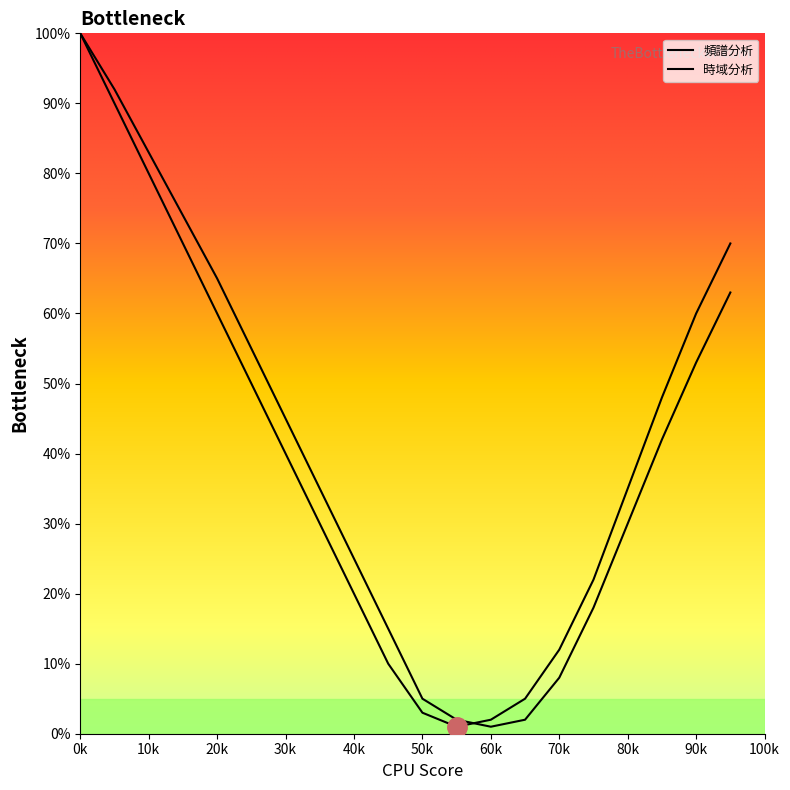

How many lines are shown in the chart?

2